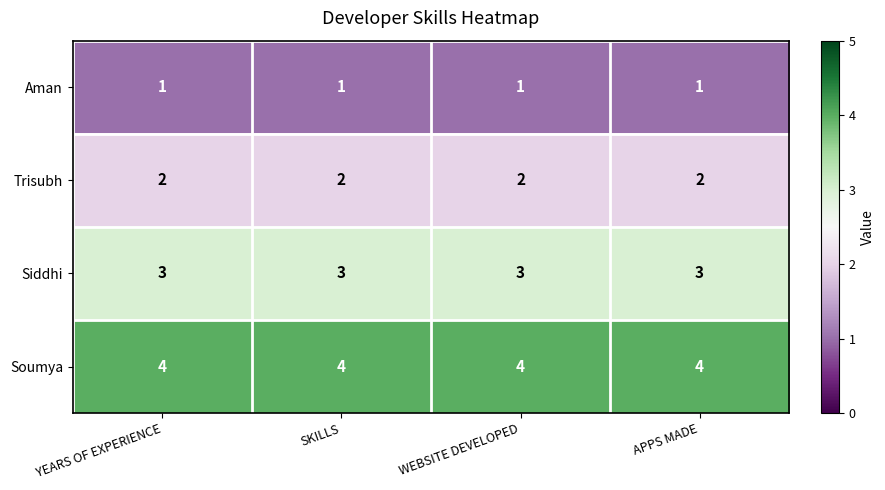

At how many categories does at least one series exceed 3?

4